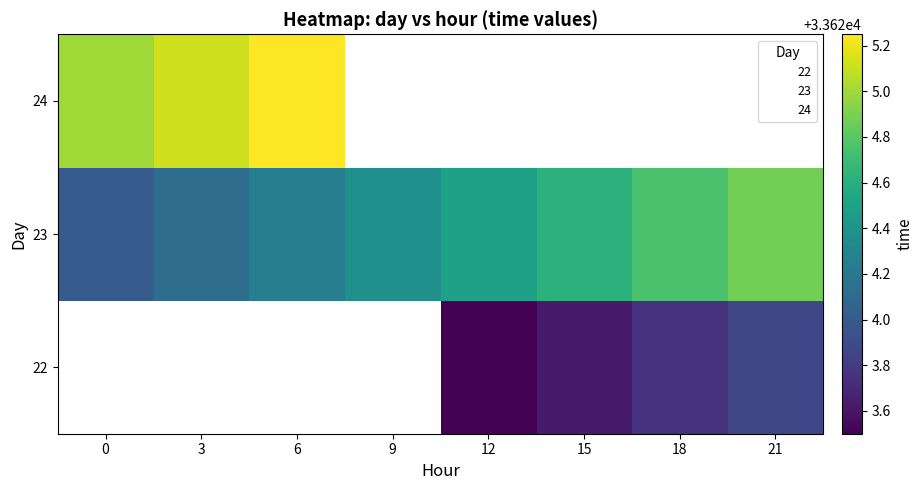

What value does the 24 series have at 6?

33625.2